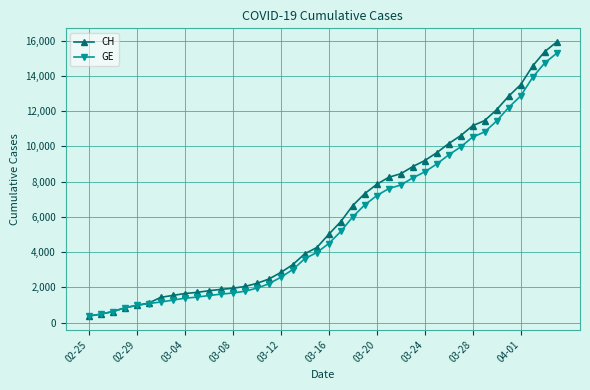

What is the value of the GE point at the 19th from the left?

3627